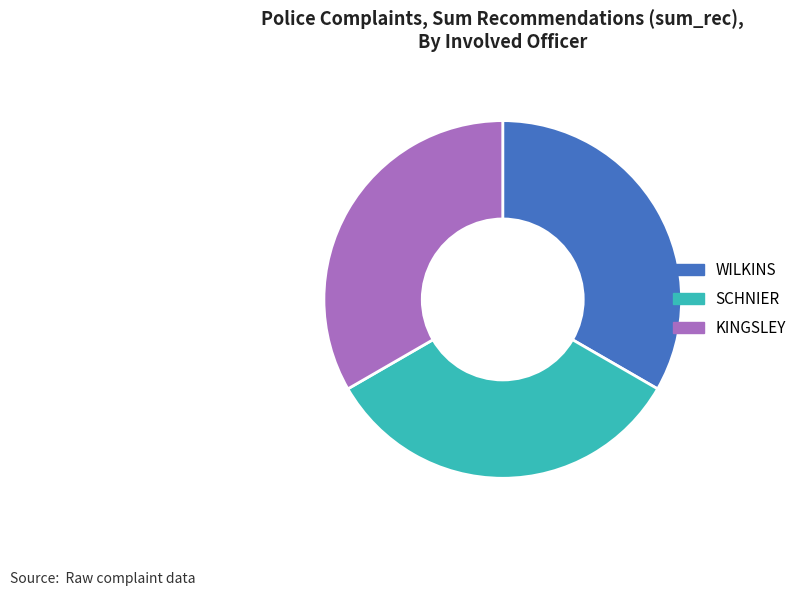

Does WILKINS account for over 50% of the chart?

No